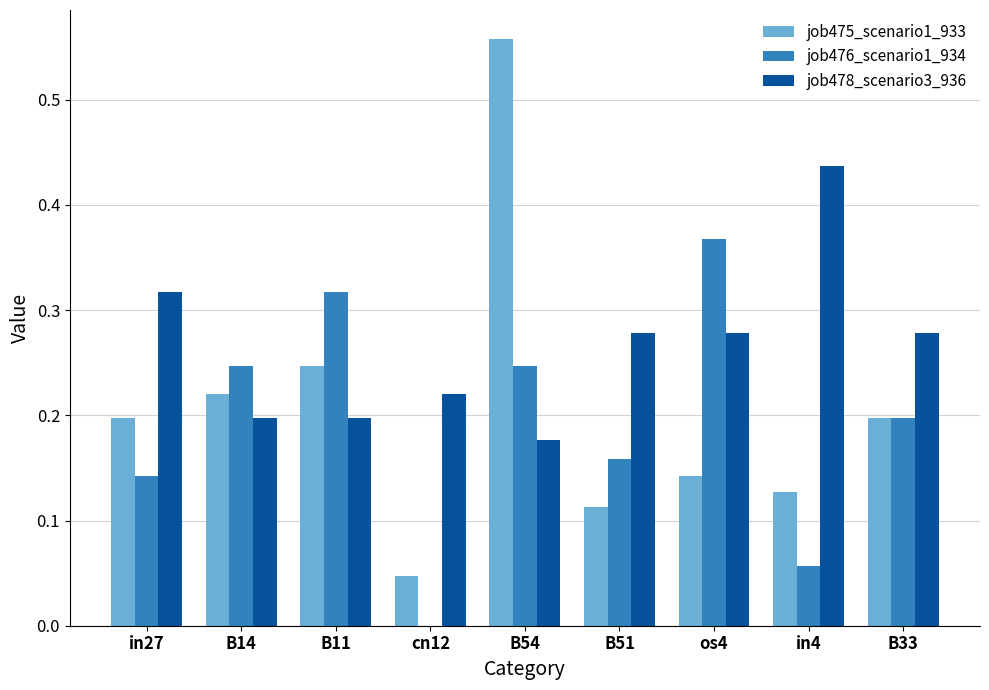

True or false: job478_scenario3_936 has a value of 0.3 at B11.

False